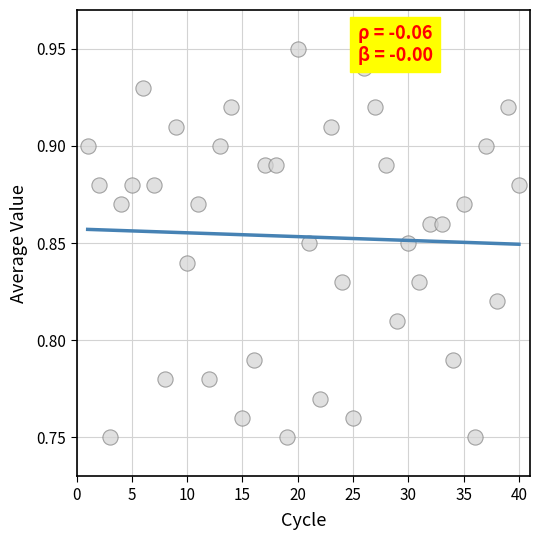

What is the range of X values (max minus min)?

39.0